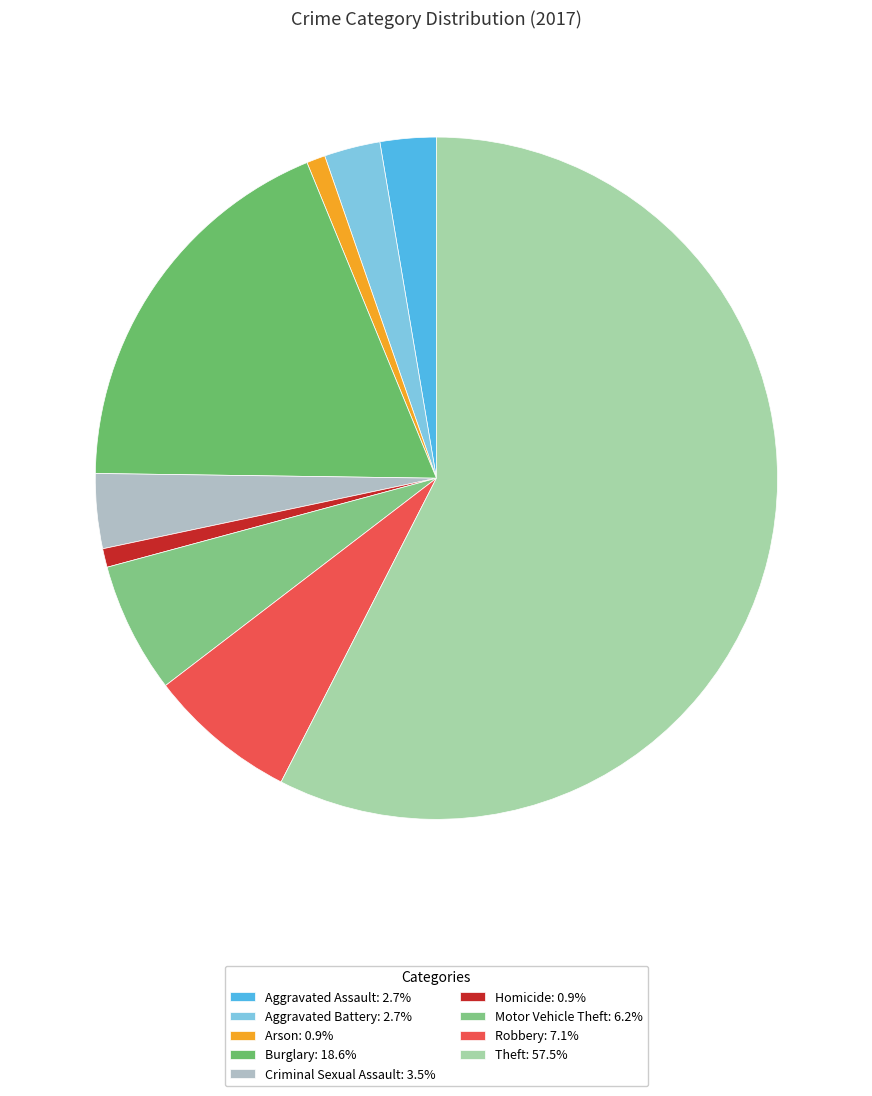

Which has a higher value, Arson or Robbery?

Robbery